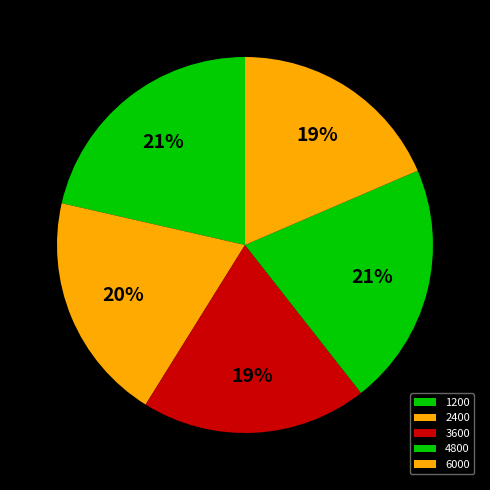

The 2400 slice represents 20% of the pie. True or false?

True